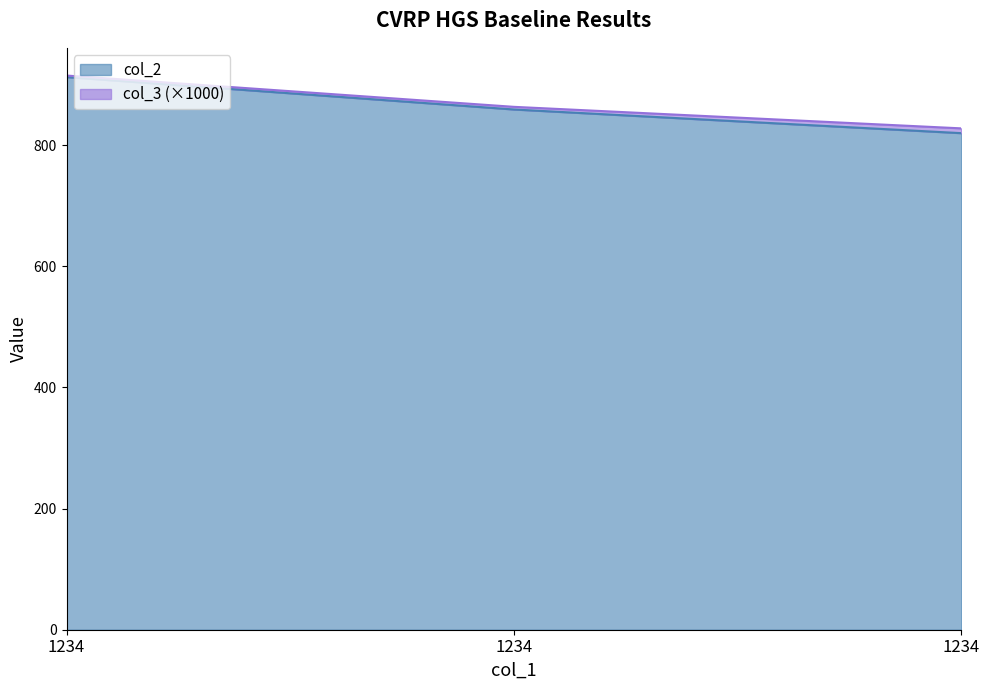

Reading left to right, what are all the values shown in this chart?

912.1	858.6	819.6